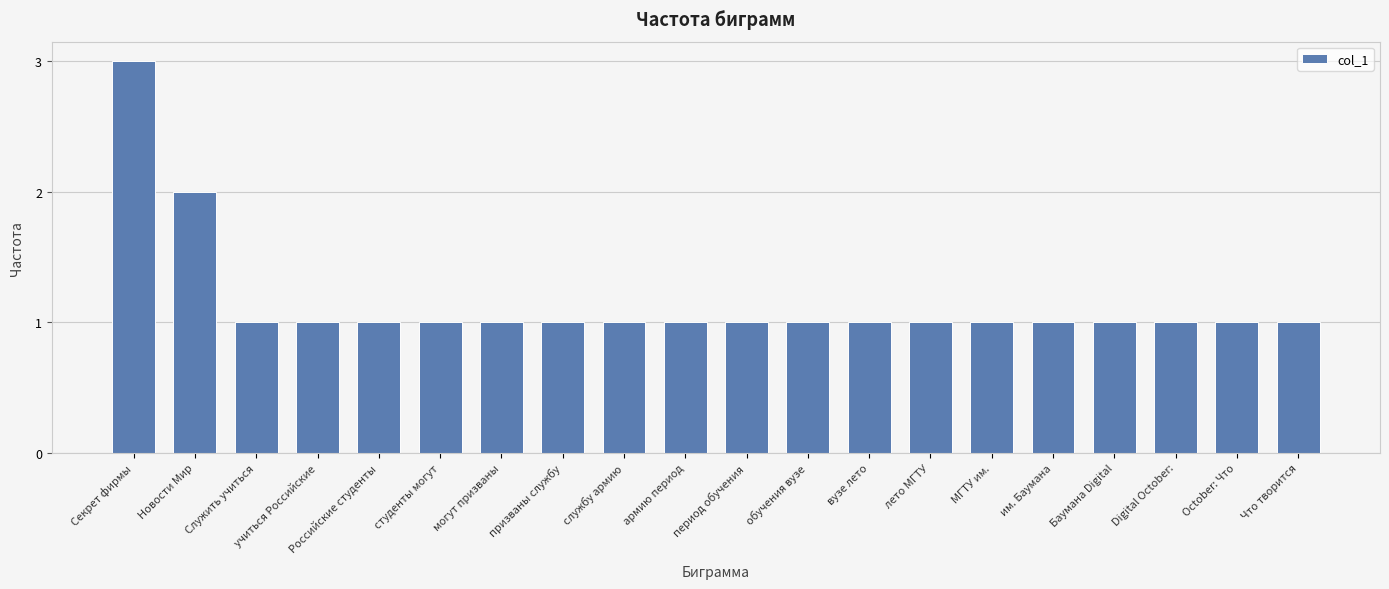

Reading left to right, what are all the values shown in this chart?

Секрет фирмы=3	Новости Мир=2	Служить учиться=1	учиться Российские=1	Российские студенты=1	студенты могут=1	могут призваны=1	призваны службу=1	службу армию=1	армию период=1	период обучения=1	обучения вузе=1	вузе лето=1	лето МГТУ=1	МГТУ им.=1	им. Баумана=1	Баумана Digital=1	Digital October:=1	October: Что=1	Что творится=1